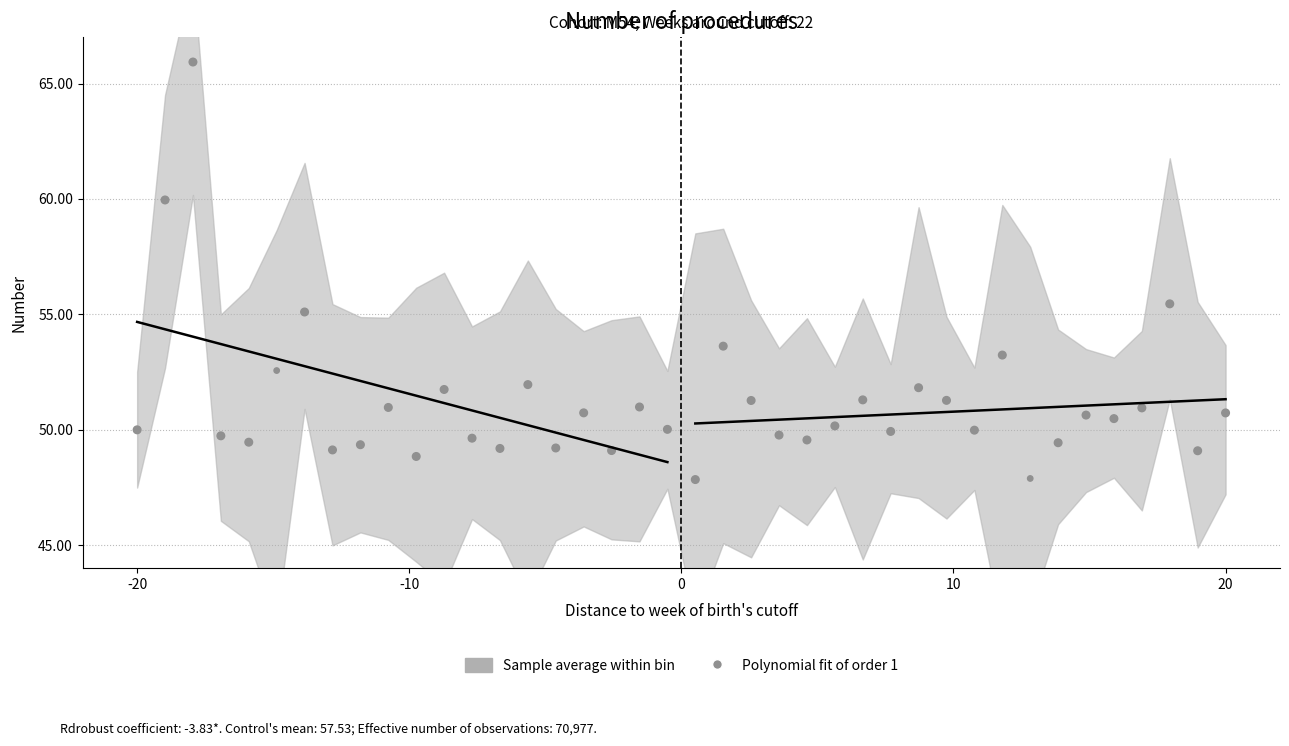

What is the range of Y values (max minus min)?

18.1